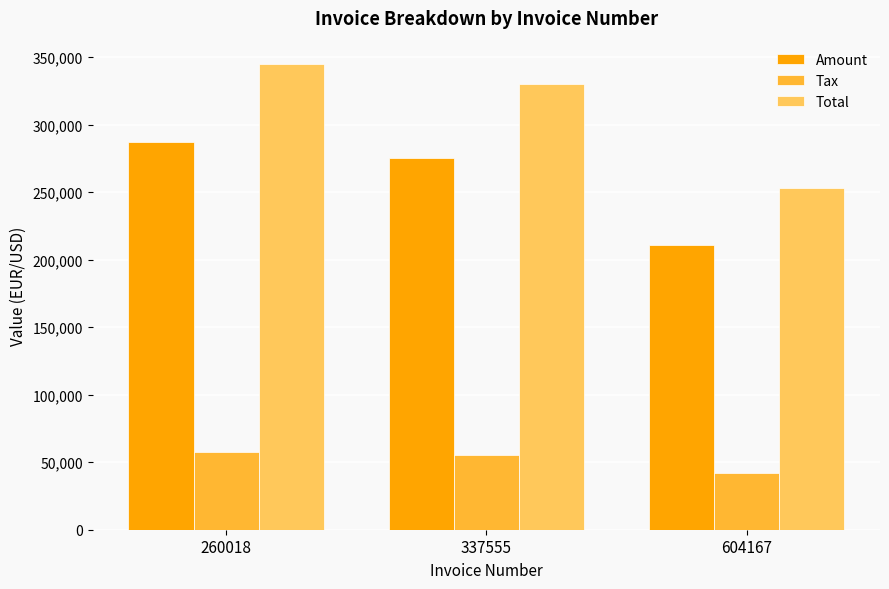

Rank the series by their average value, from highest to lowest.

Total, Amount, Tax